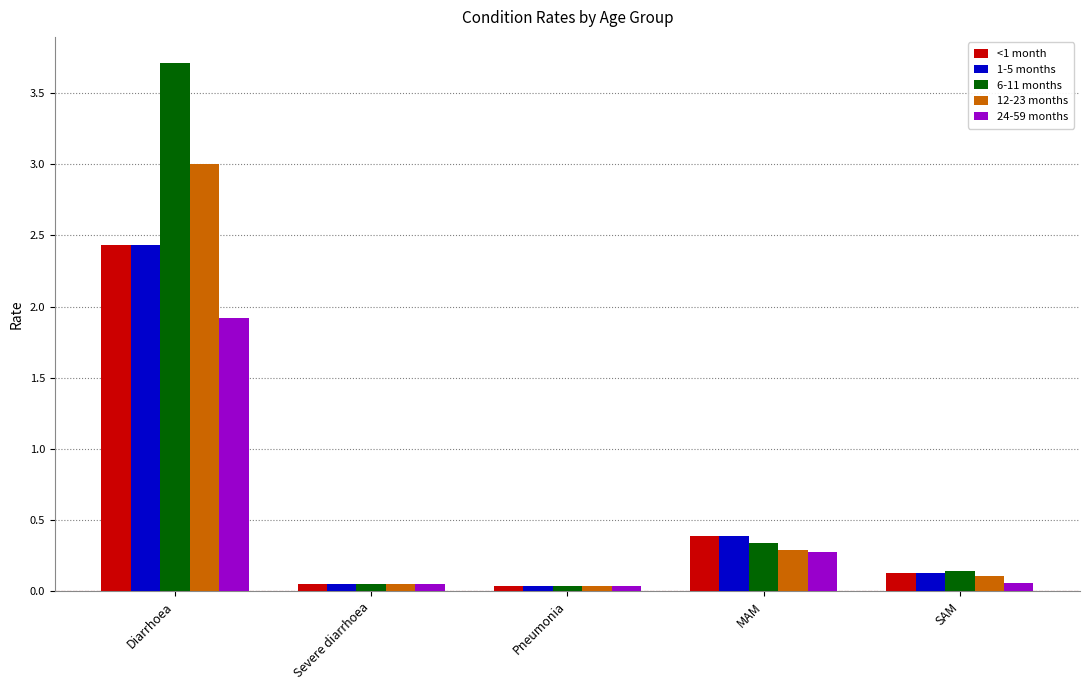

How many groups of bars are there?

5